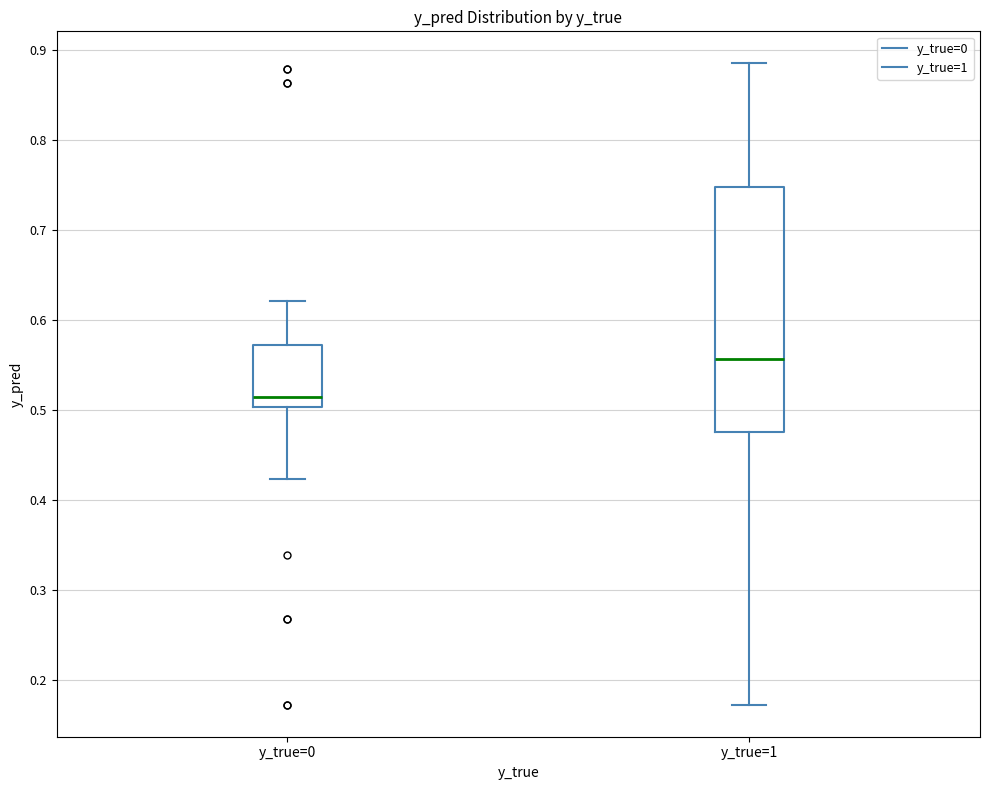

Which box's median line is the lowest?

y_true=0